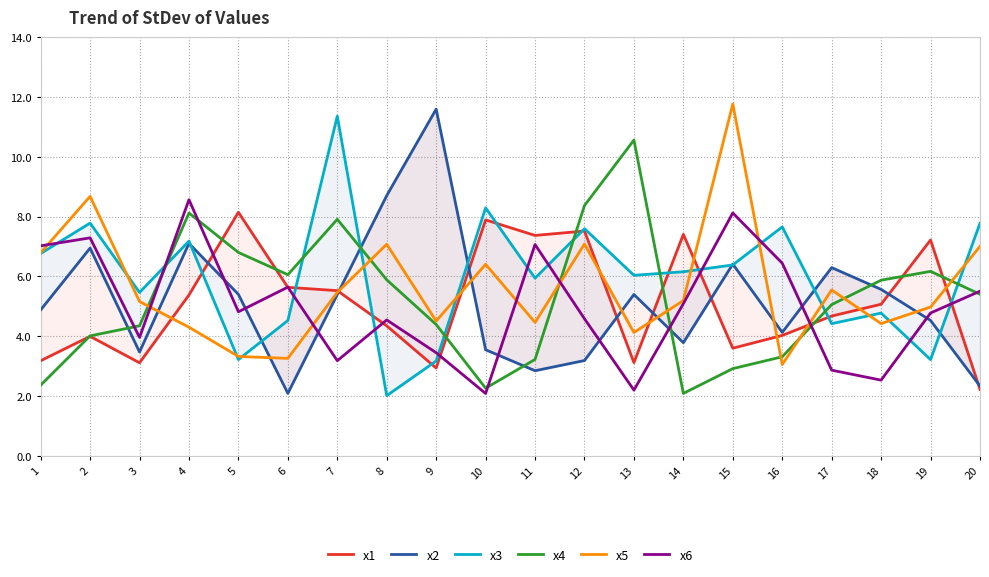

Which category has the lowest value in the x5 series?

16